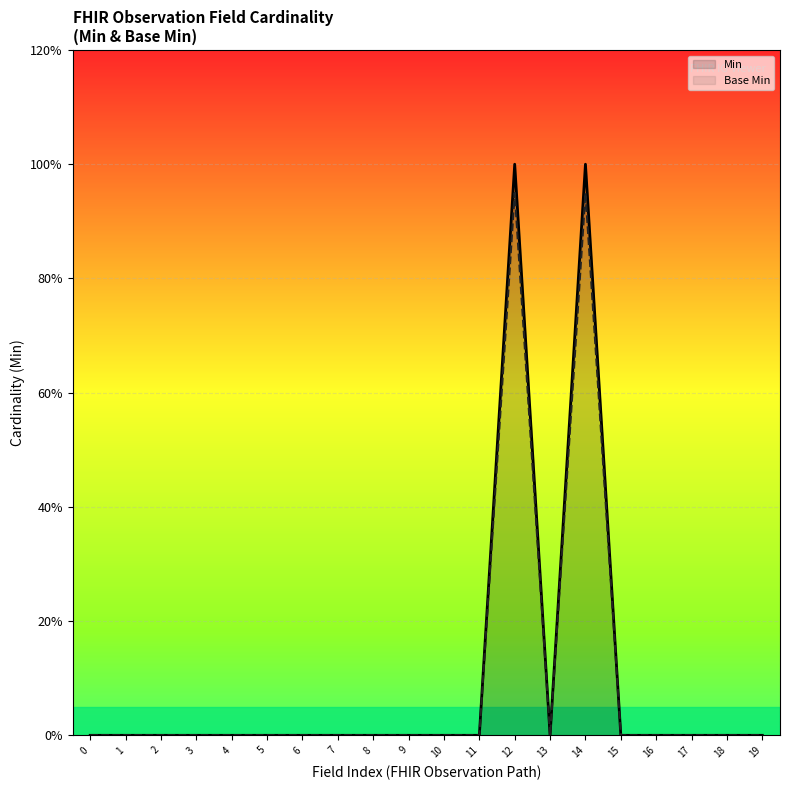

How many lines are shown in the chart?

2